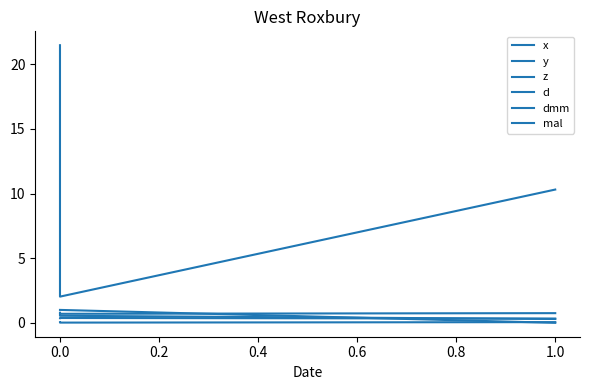

Does the chart have visible grid lines?

No